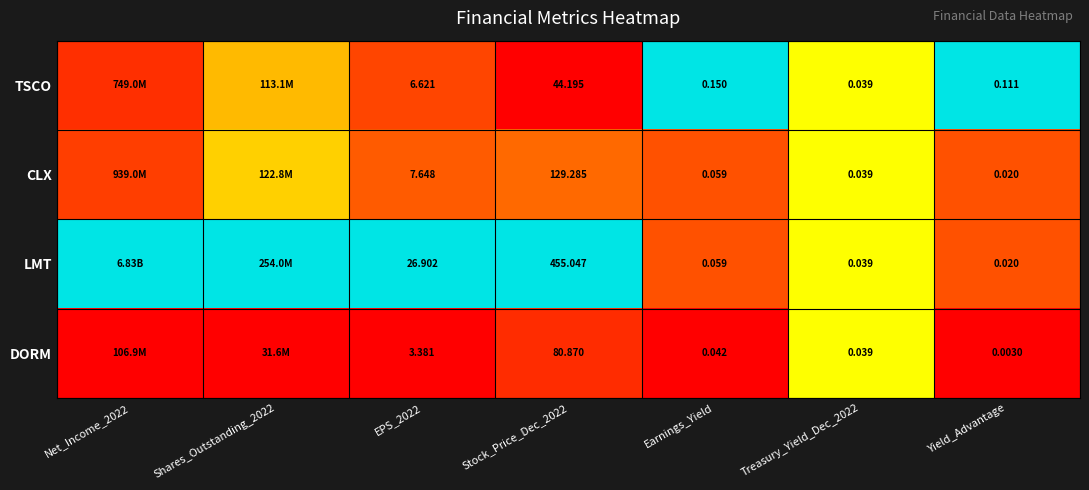

Which series changed the most between EPS_2022 and Earnings_Yield?

LMT